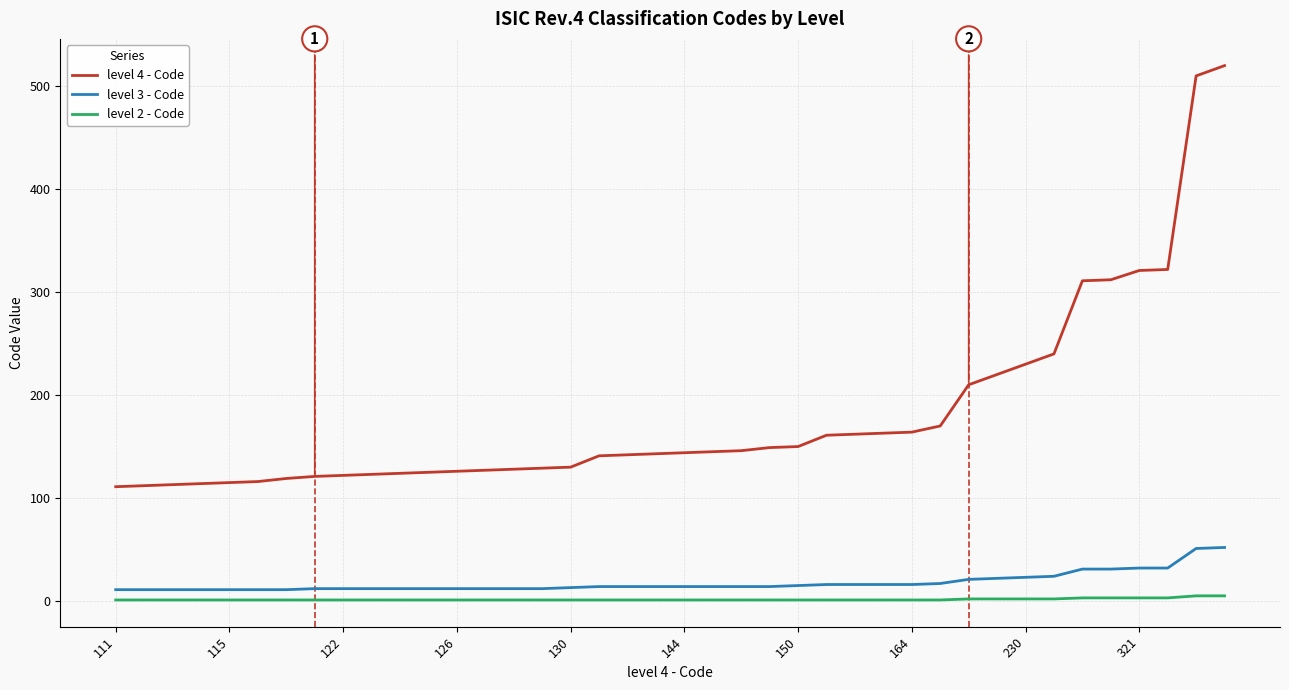

What is the difference between the maximum and minimum values in the level 2 - Code series?

4